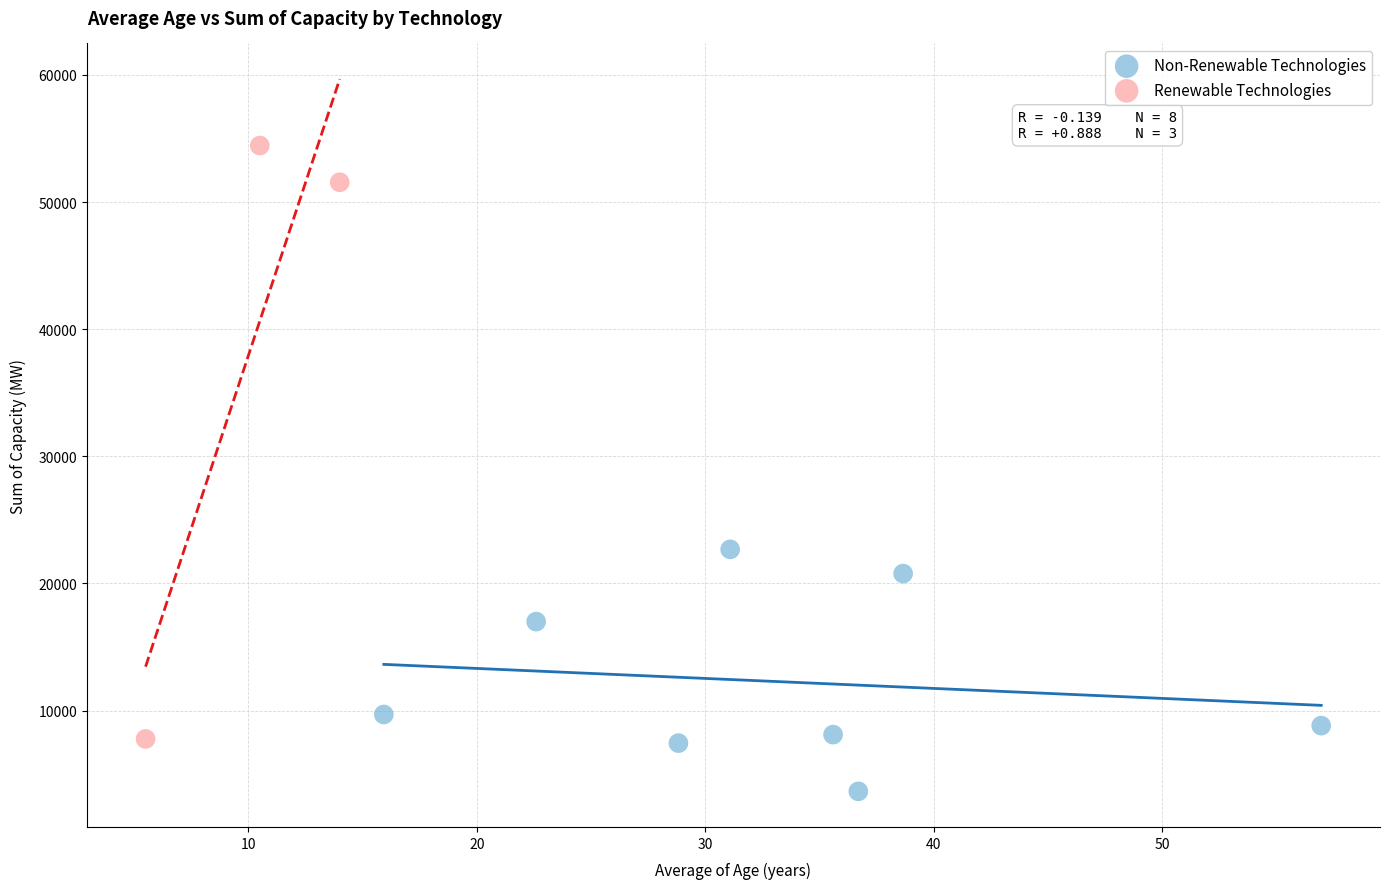

Which series reaches the maximum Y coordinate?

Renewable Technologies